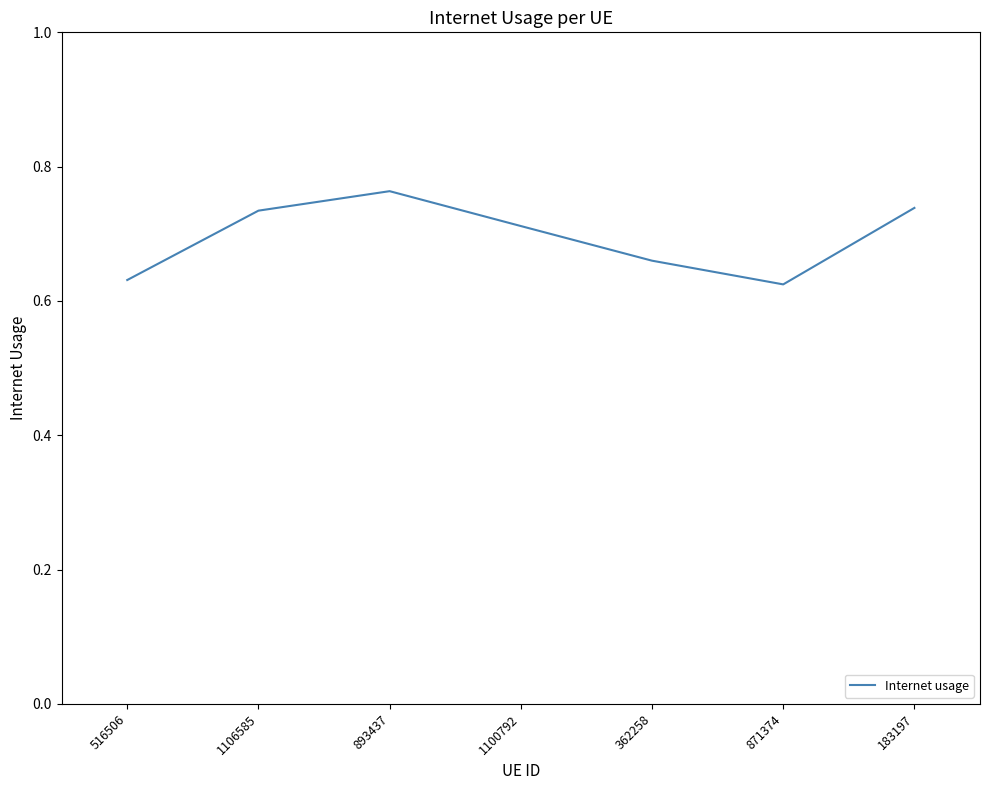

True or false: the data shows 0.4 at 516506.

False